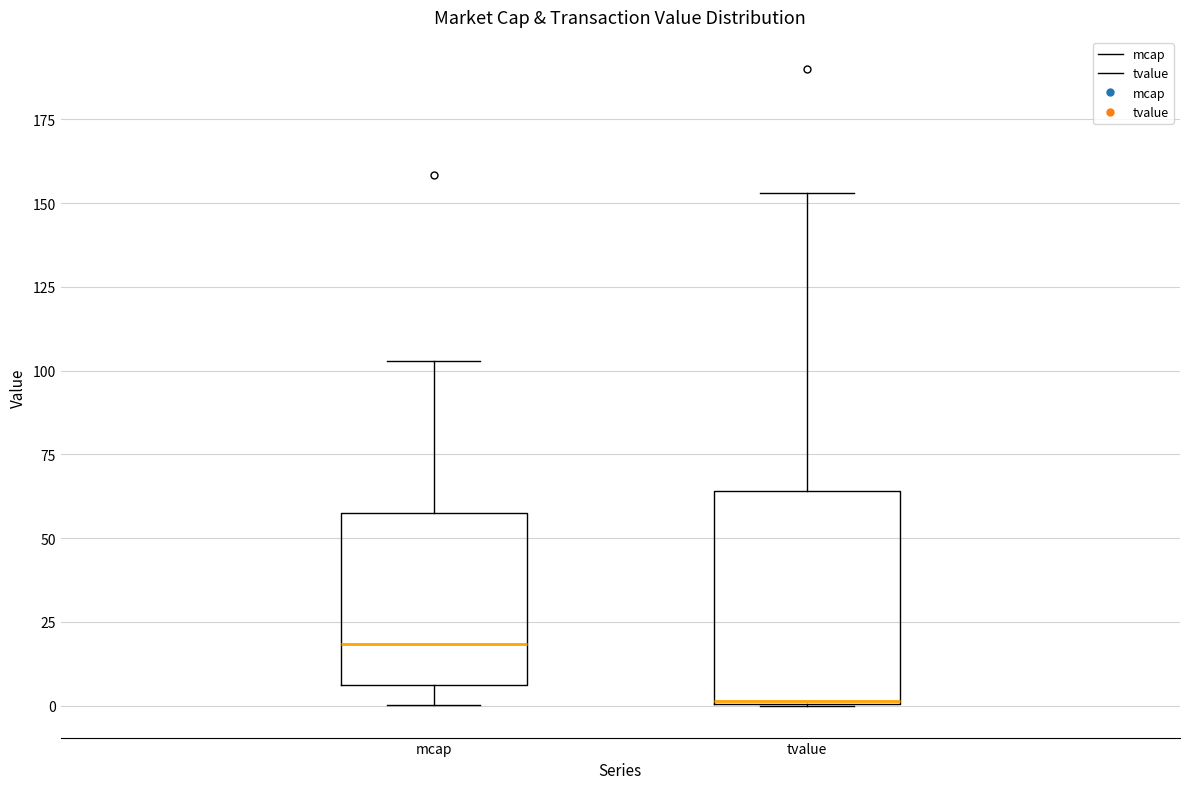

Which box has the highest median line?

mcap